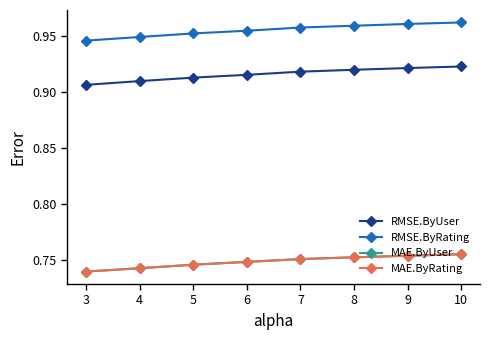

What value does the MAE.ByUser series have at 4?

0.7